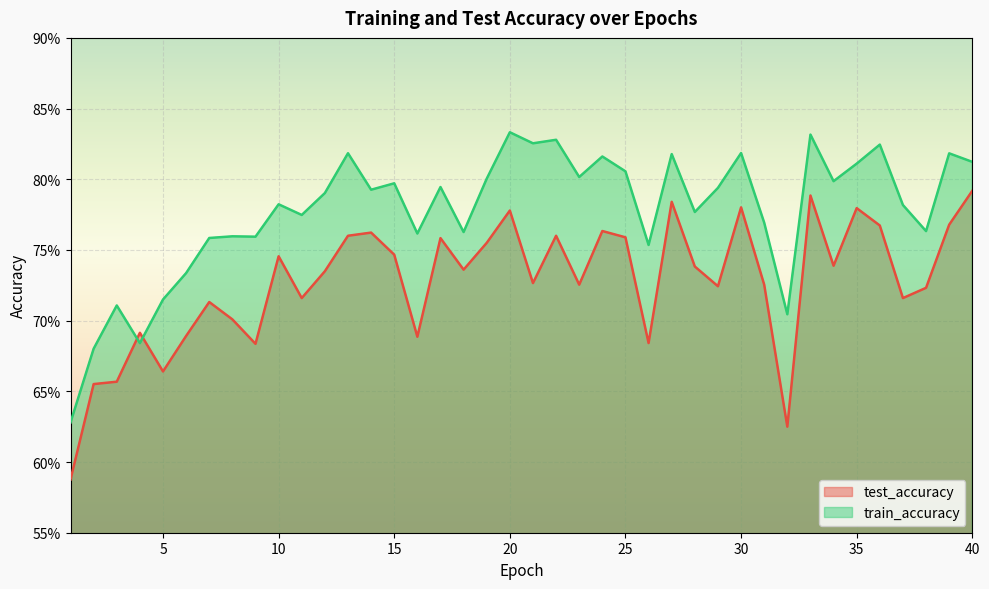

The value of train_accuracy at 38 is 0.8. True or false?

True